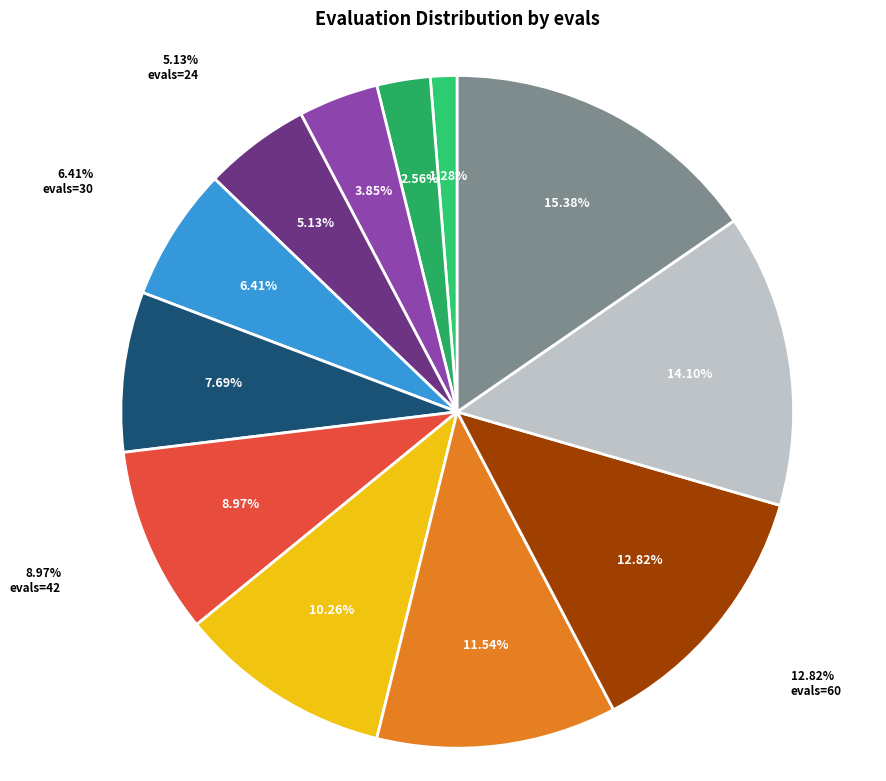

Approximately how many times larger is the value at evals=30 compared to evals=42?

0.7